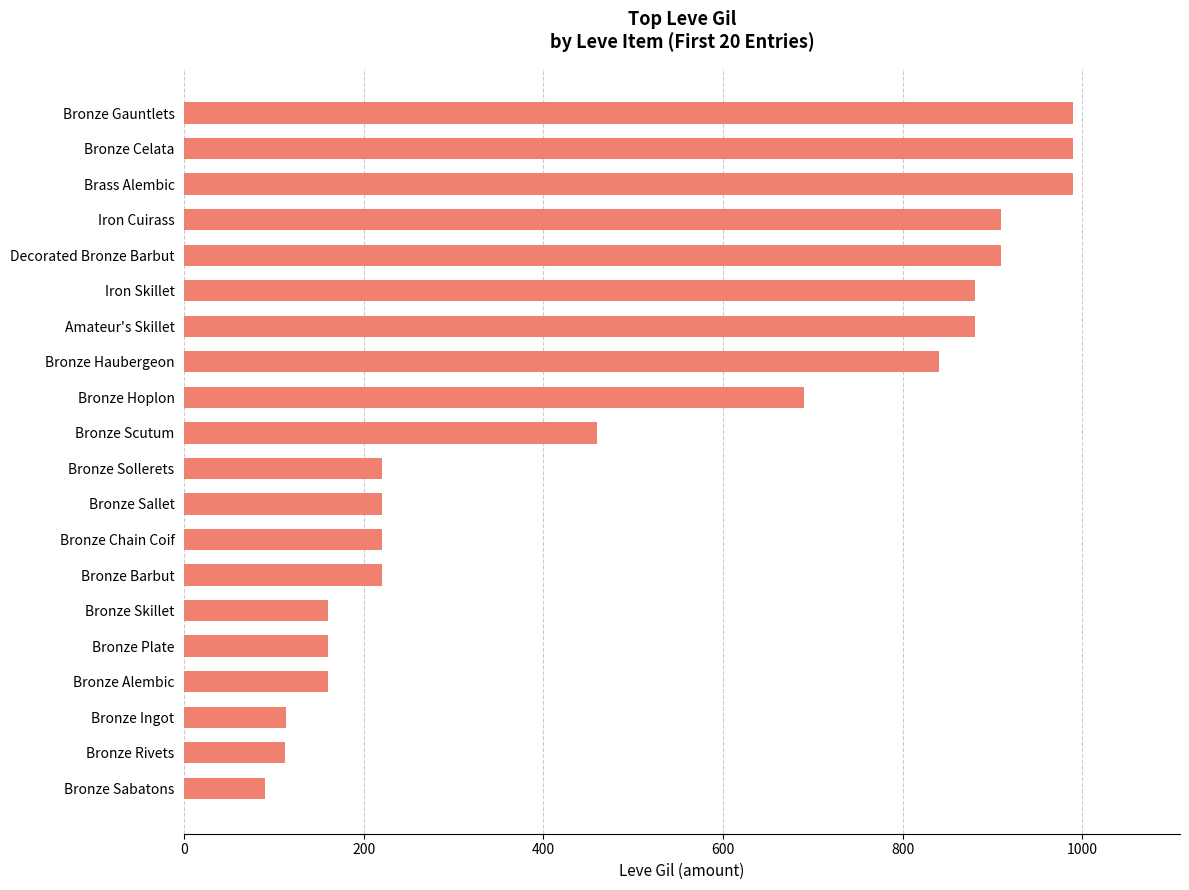

Are the bars horizontal?

Yes